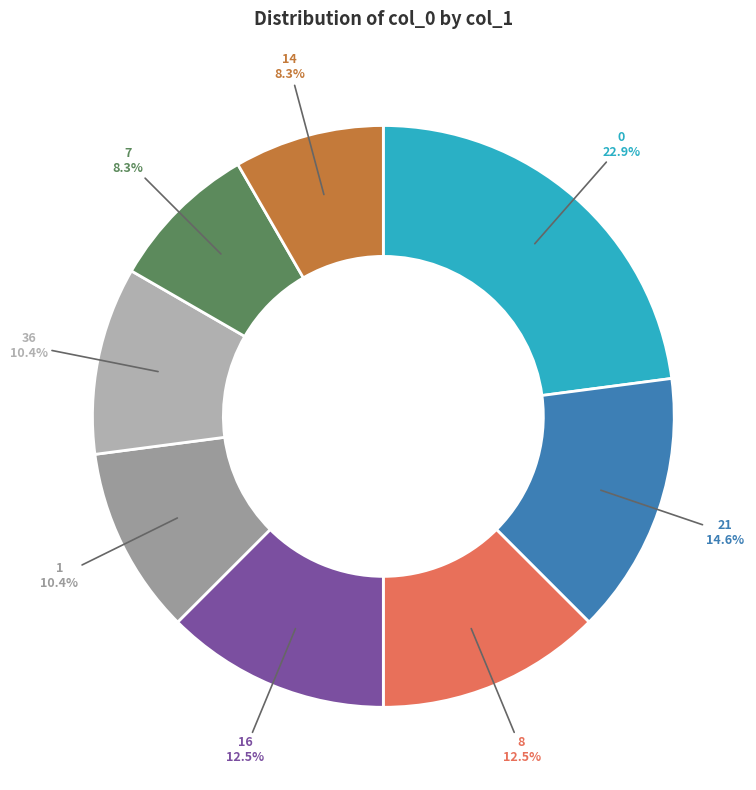

Count the number of slices in the pie.

8